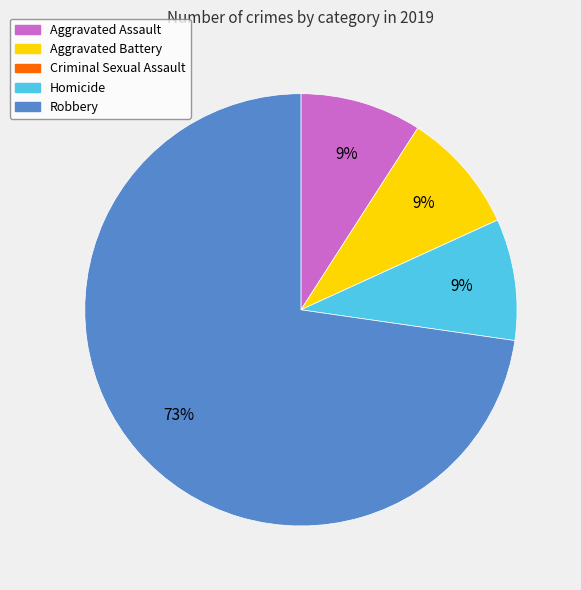

Between Robbery and Aggravated Assault, which is larger?

Robbery